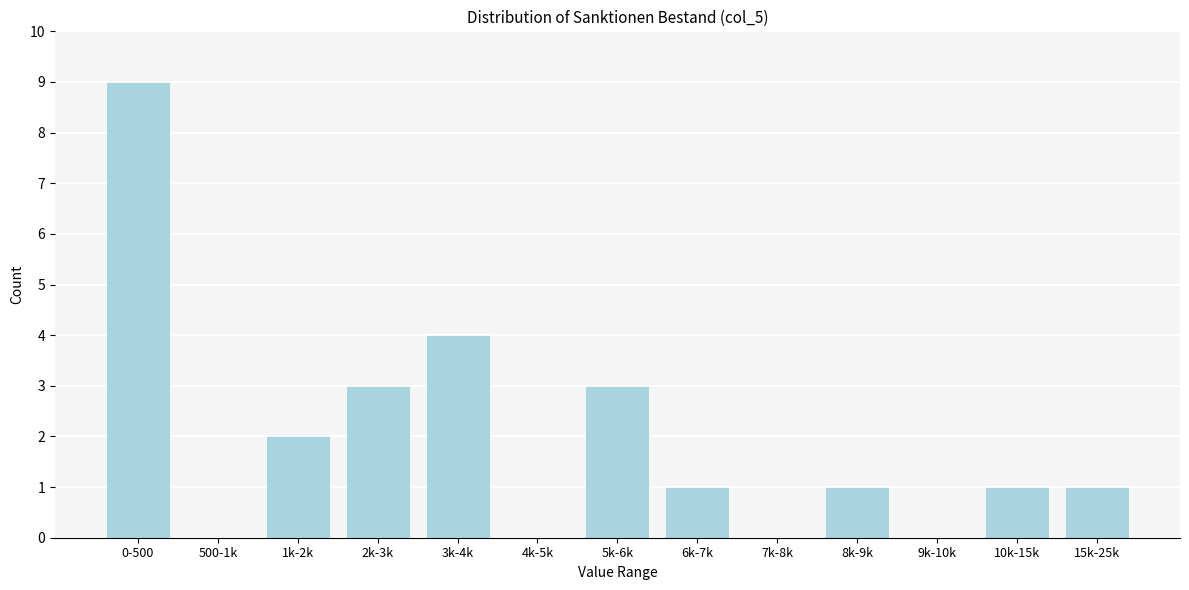

Reading right to left, transcribe all the data shown in this chart.

15k-25k=1	10k-15k=1	9k-10k=0	8k-9k=1	7k-8k=0	6k-7k=1	5k-6k=3	4k-5k=0	3k-4k=4	2k-3k=3	1k-2k=2	500-1k=0	0-500=9